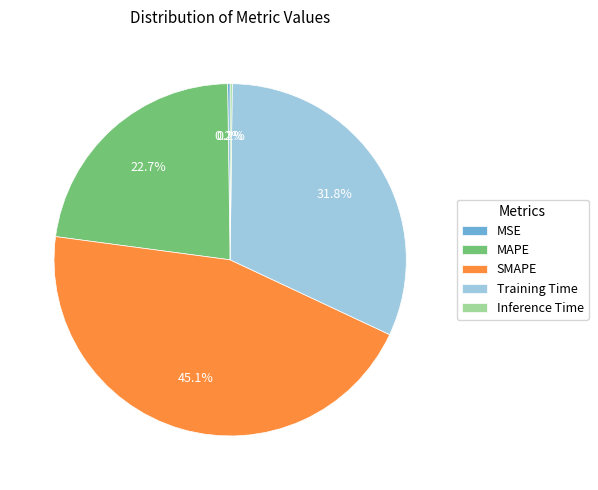

Which category has the biggest portion of the pie?

SMAPE